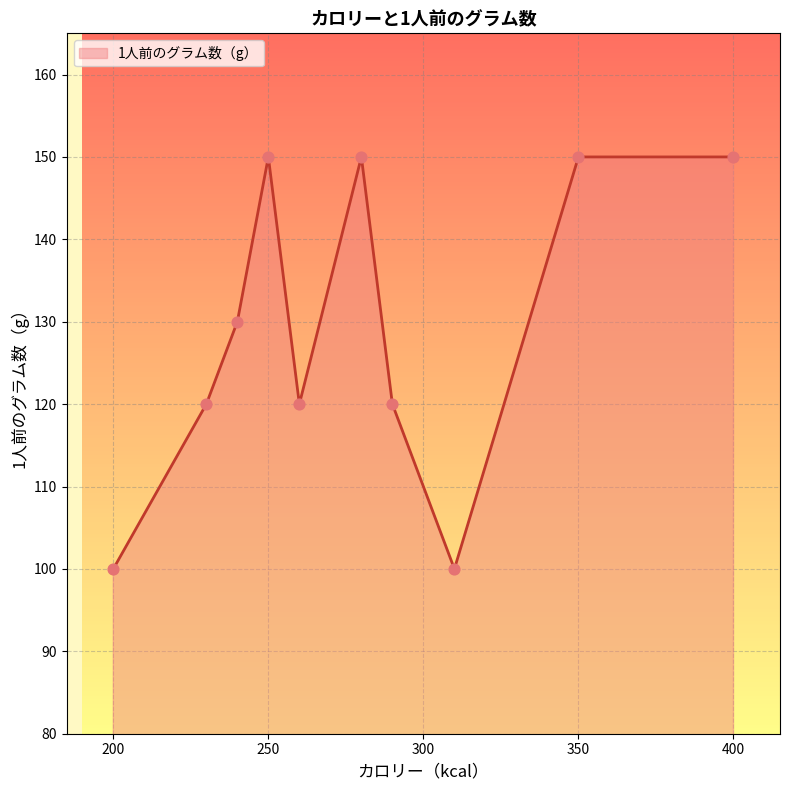

What is the difference between the maximum and minimum values?

50